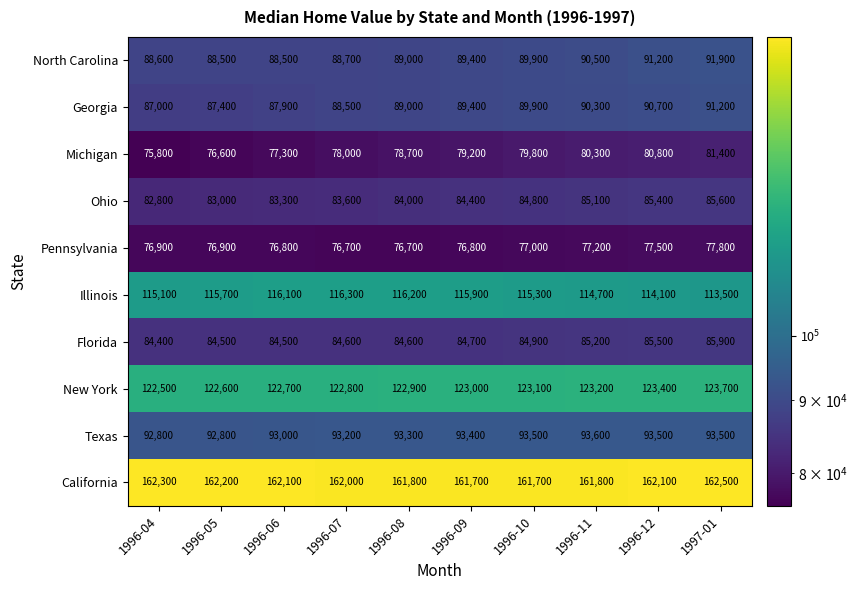

What is the sum of the North Carolina values at 1997-01 and 1996-04?

180500